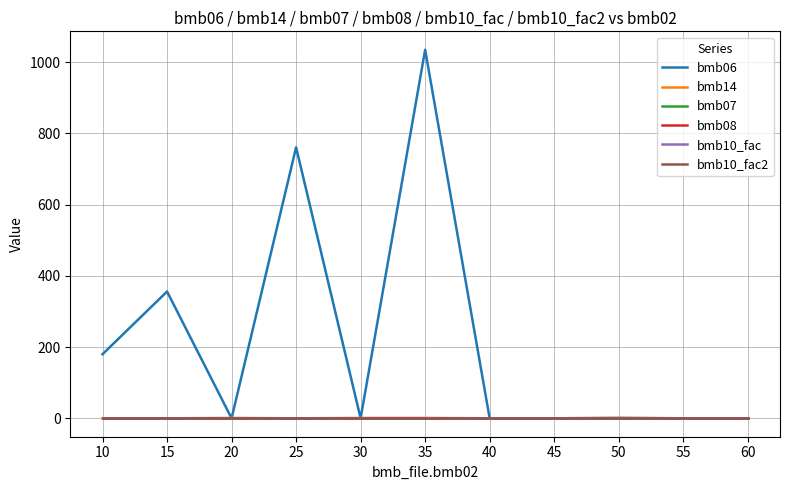

True or false: bmb10_fac2 and bmb07 intersect in this chart.

False